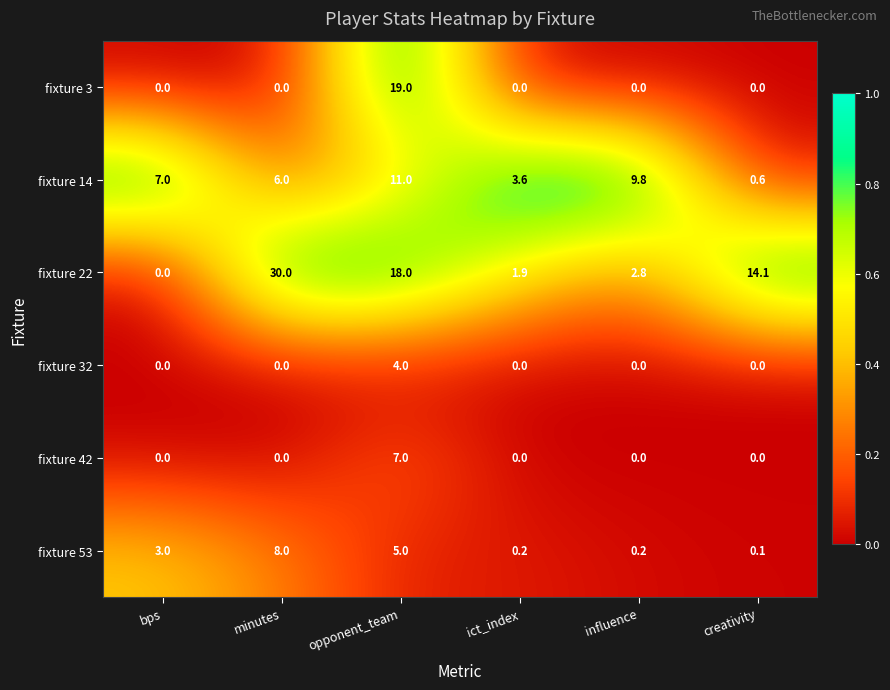

At how many categories does at least one series exceed 0?

6